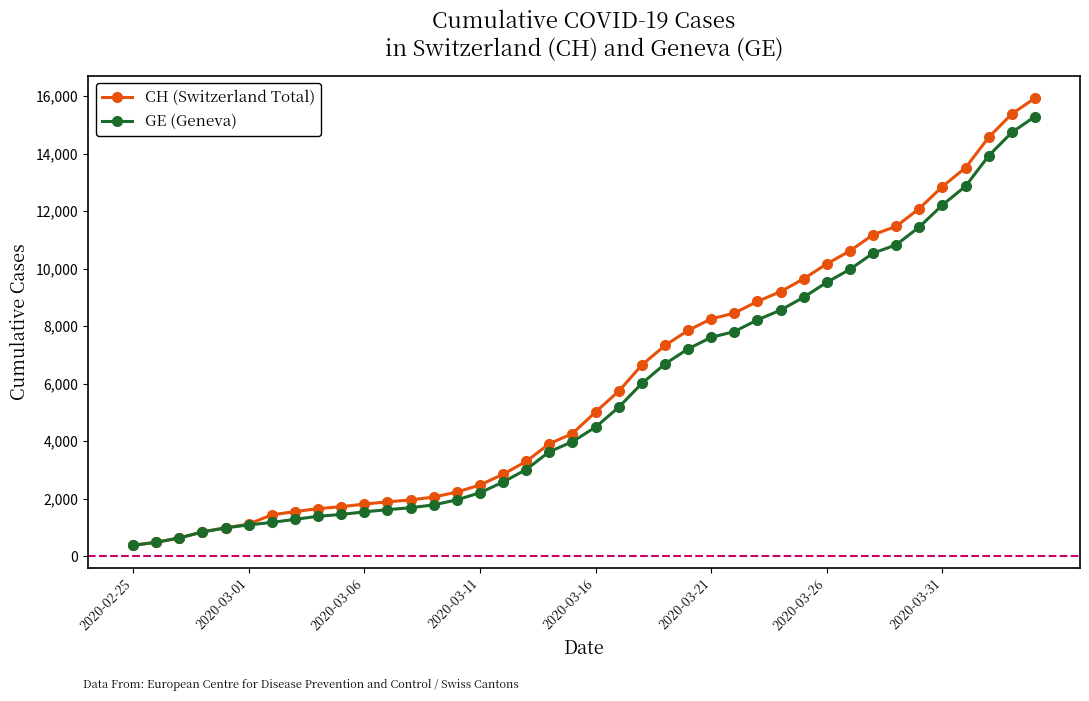

What is the value of the GE (Geneva) point at the 1st from the left?

375